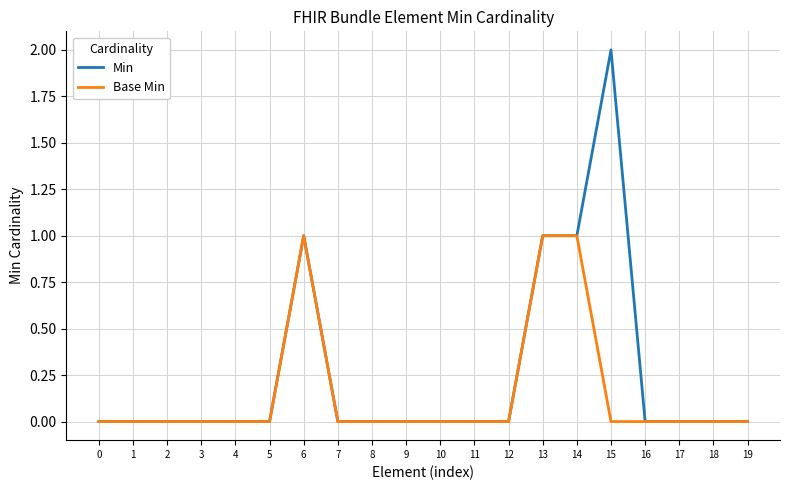

How many distinct data groups are displayed?

2